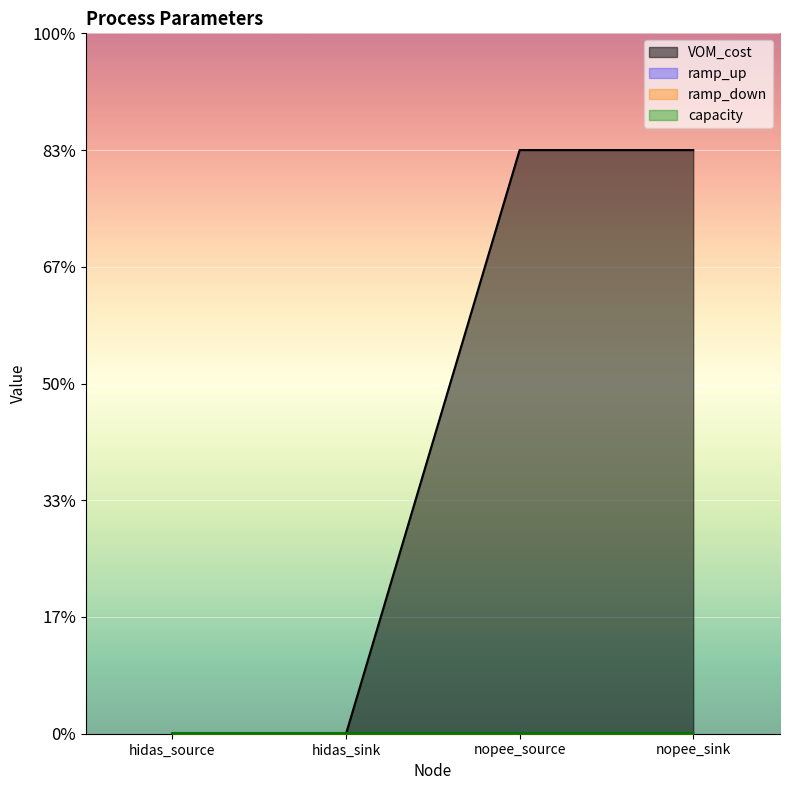

True or false: VOM_cost has more than 0 interior local peaks.

False